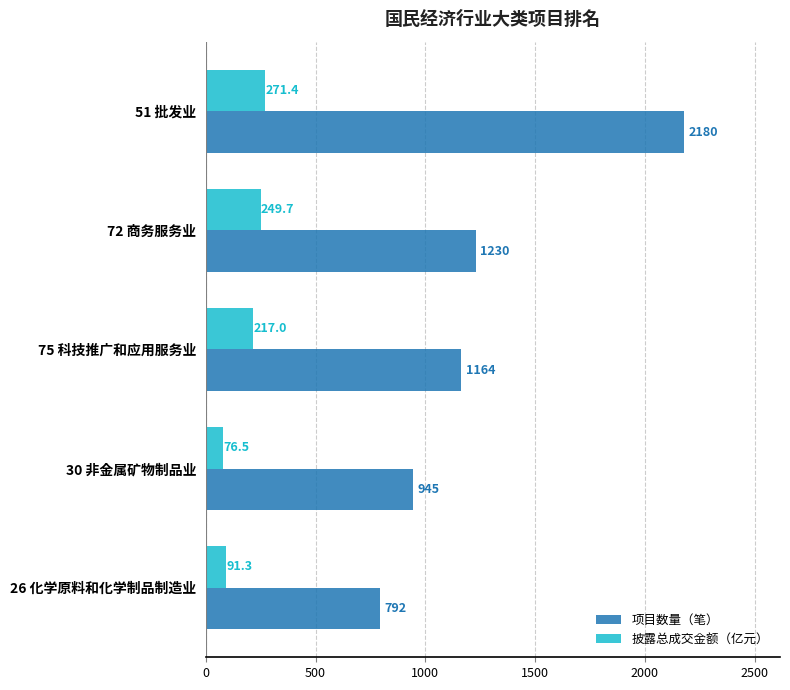

The 项目数量（笔） series shows 3897.5 at 51 批发业. True or false?

False